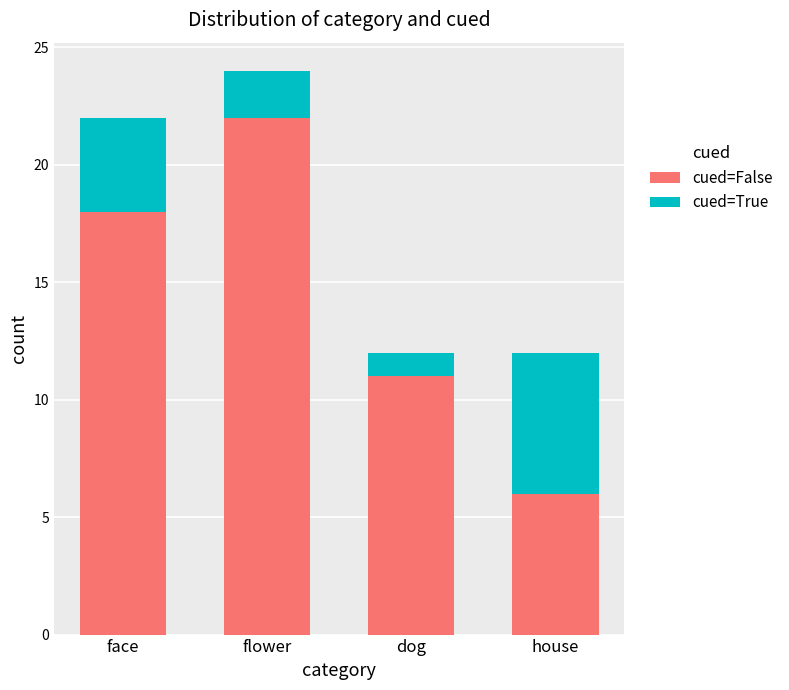

At which label is cued=False closest to 14?

dog